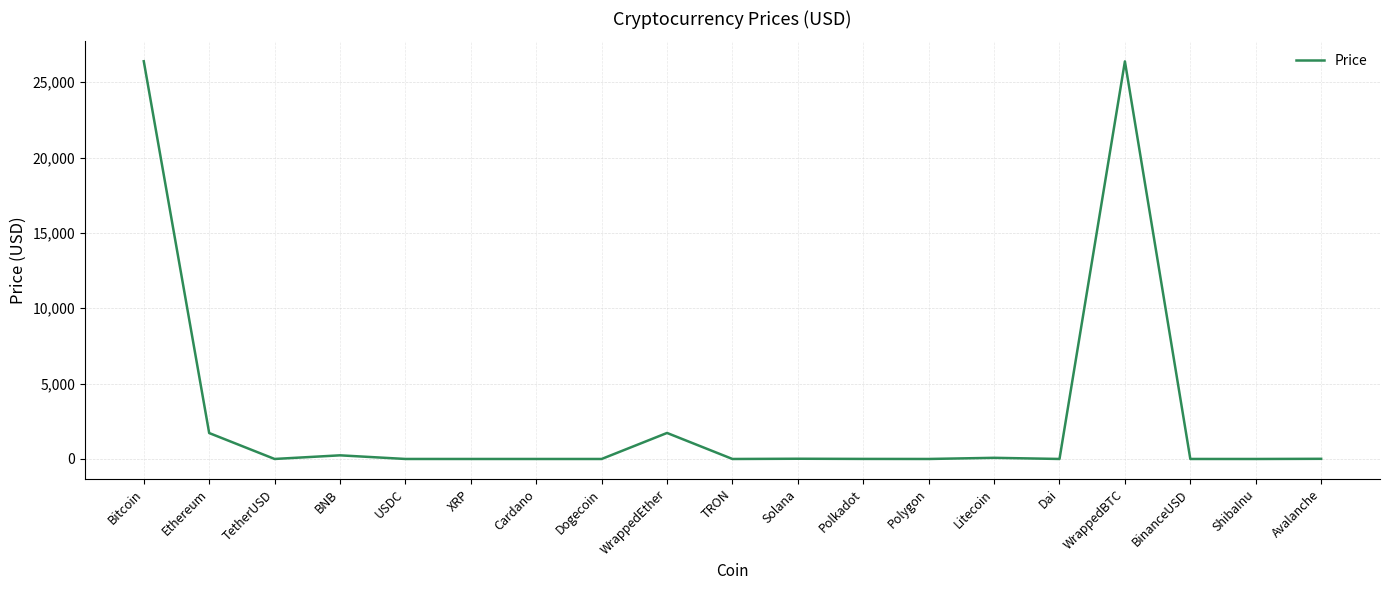

Read the value at WrappedEther.

1727.1